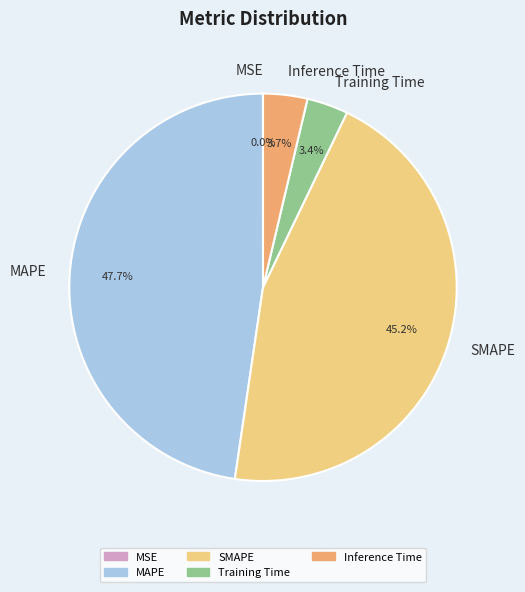

Which slice is the largest?

MAPE